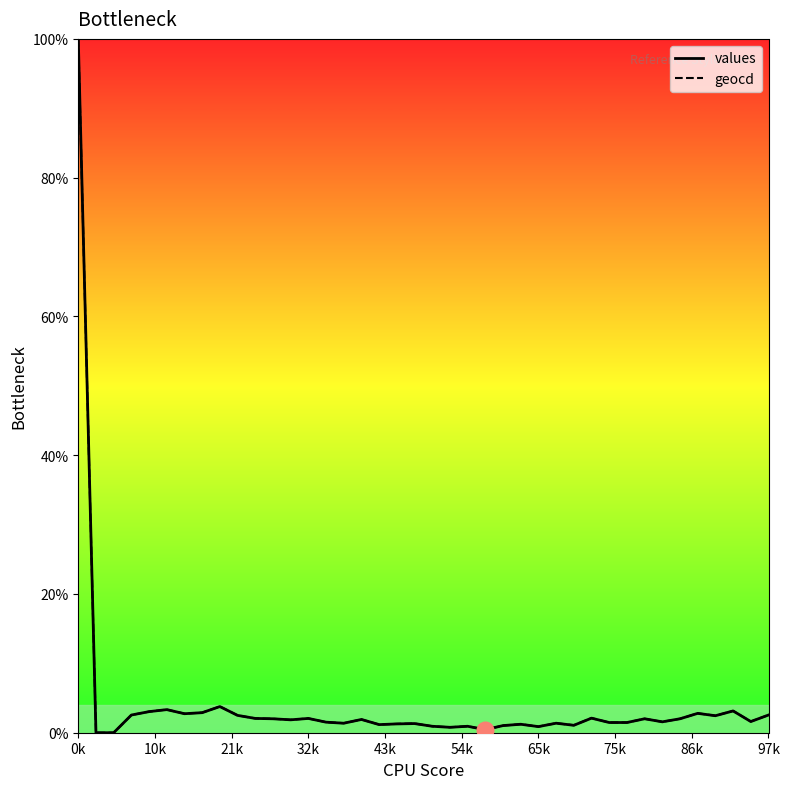

What is the greatest value displayed?

100.0